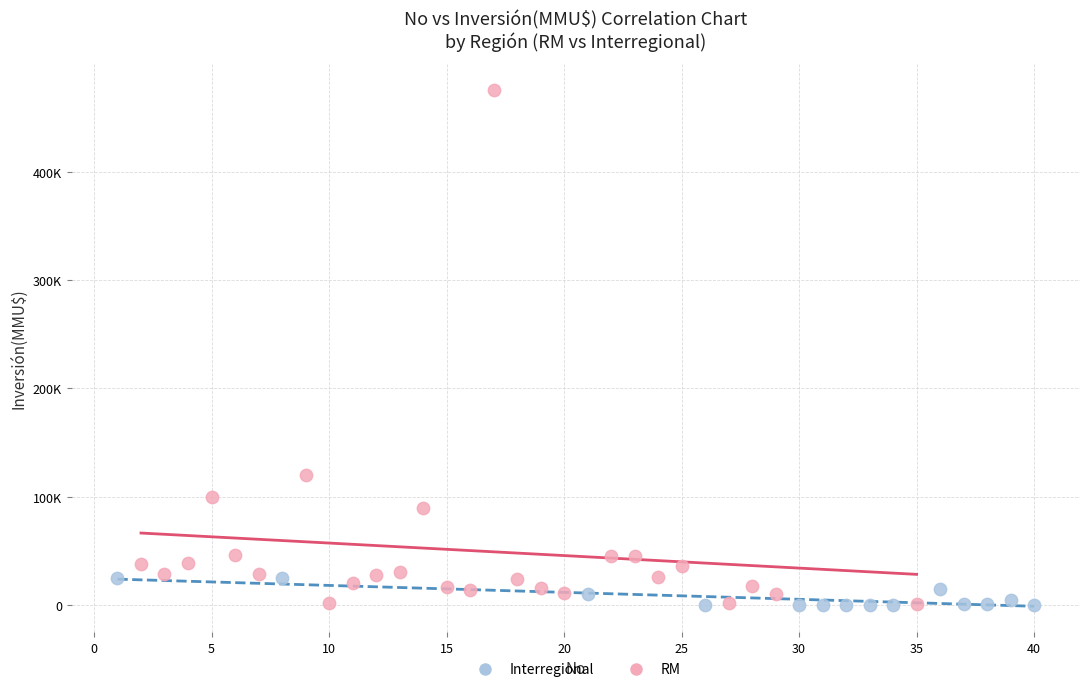

What are all the series names shown in the legend?

Interregional, RM